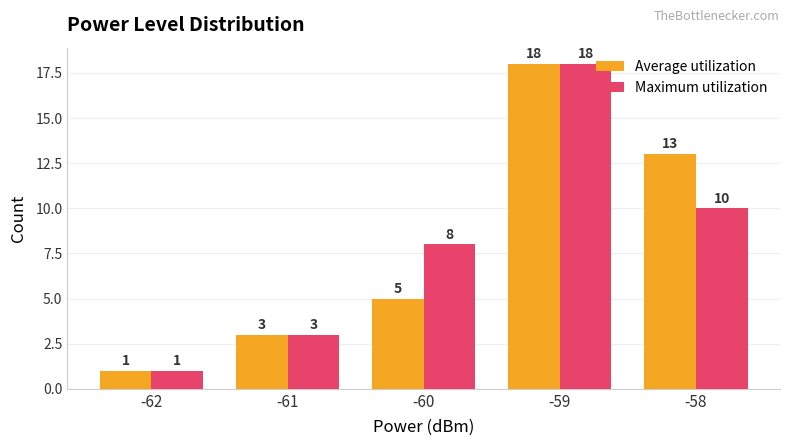

What is the value of the Average utilization bar at the 4th from the left?

18